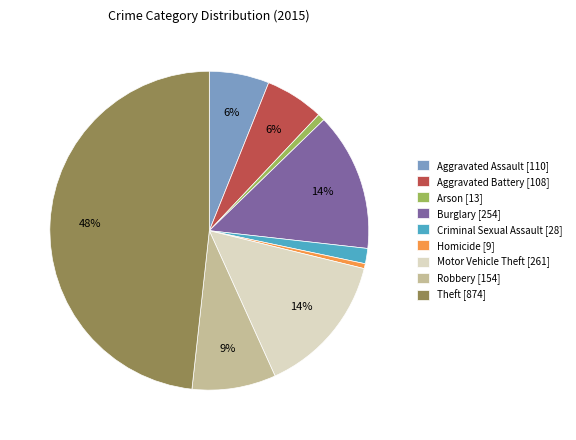

How many slices are in this pie chart?

9